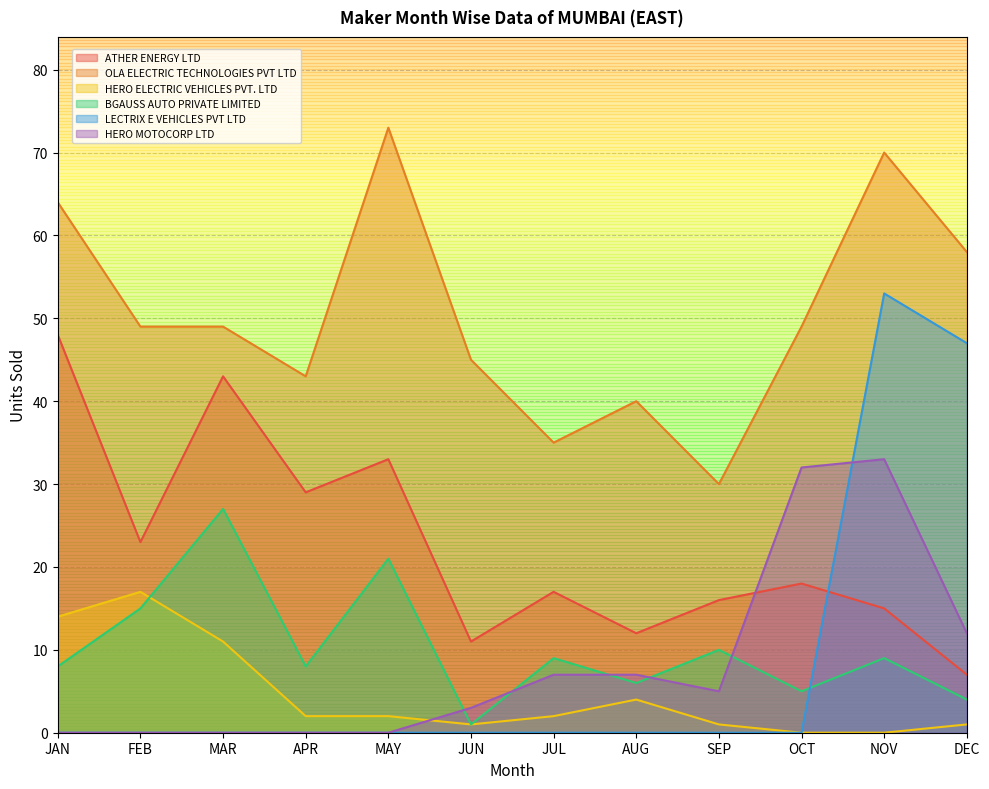

Rank the categories by BGAUSS AUTO PRIVATE LIMITED value from highest to lowest.

MAR, MAY, FEB, SEP, JUL, NOV, JAN, APR, AUG, OCT, DEC, JUN